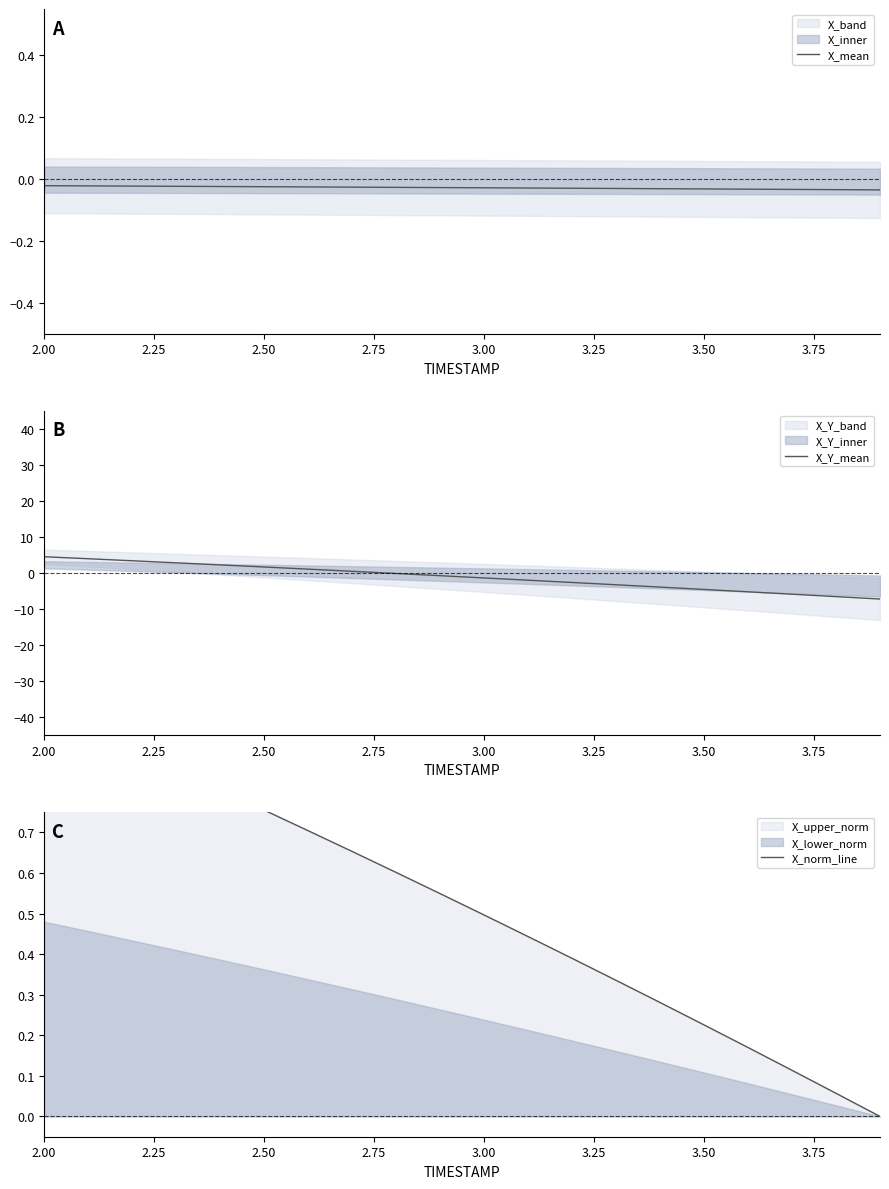

Reading left to right, list all the values displayed in this chart.

X_mean: -0.0	-0.0	-0.0	-0.0	-0.0	-0.0	-0.0	-0.0	-0.0	-0.0	-0.0	-0.0	-0.0	-0.0	-0.0	-0.0	-0.0	-0.0	-0.0	-0.0
X_Y_mean: 4.5	3.9	3.4	2.8	2.2	1.6	1.0	0.4	-0.2	-0.8	-1.4	-2.0	-2.7	-3.3	-3.9	-4.6	-5.3	-5.9	-6.6	-7.3
X_norm_line: 1.0	1.0	0.9	0.9	0.8	0.8	0.7	0.7	0.6	0.5	0.5	0.4	0.4	0.3	0.3	0.2	0.2	0.1	0.1	0.0